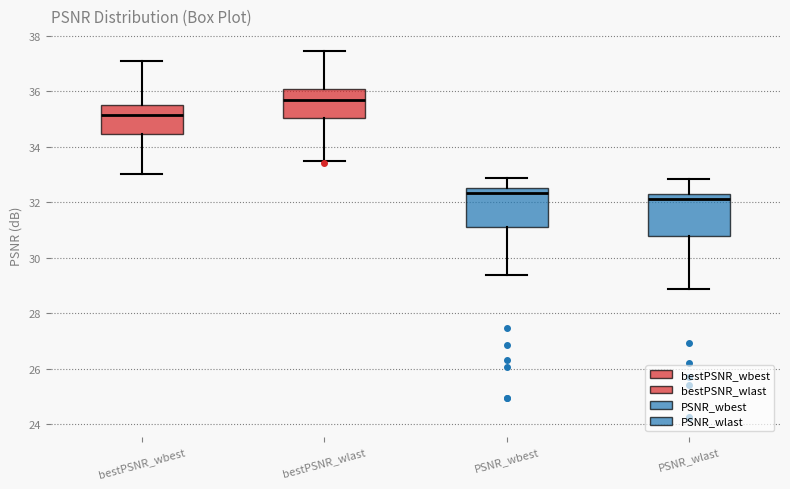

Reading left to right, transcribe this box plot: for each box, give where its median line is, the range the box spans, and where its two whiskers end, as read against the y-axis. The values are not printed on the chart, so give them approximately, as read against the axis.

bestPSNR_wbest: median 35.2, box 34.4 to 35.6, whiskers 33.0 to 37.0
bestPSNR_wlast: median 35.6, box 35.0 to 36.0, whiskers 33.4 to 37.4
PSNR_wbest: median 32.4, box 31.0 to 32.6, whiskers 29.4 to 32.8
PSNR_wlast: median 32.2 (just below the box's upper edge), box 30.8 to 32.2, whiskers 28.8 to 32.8